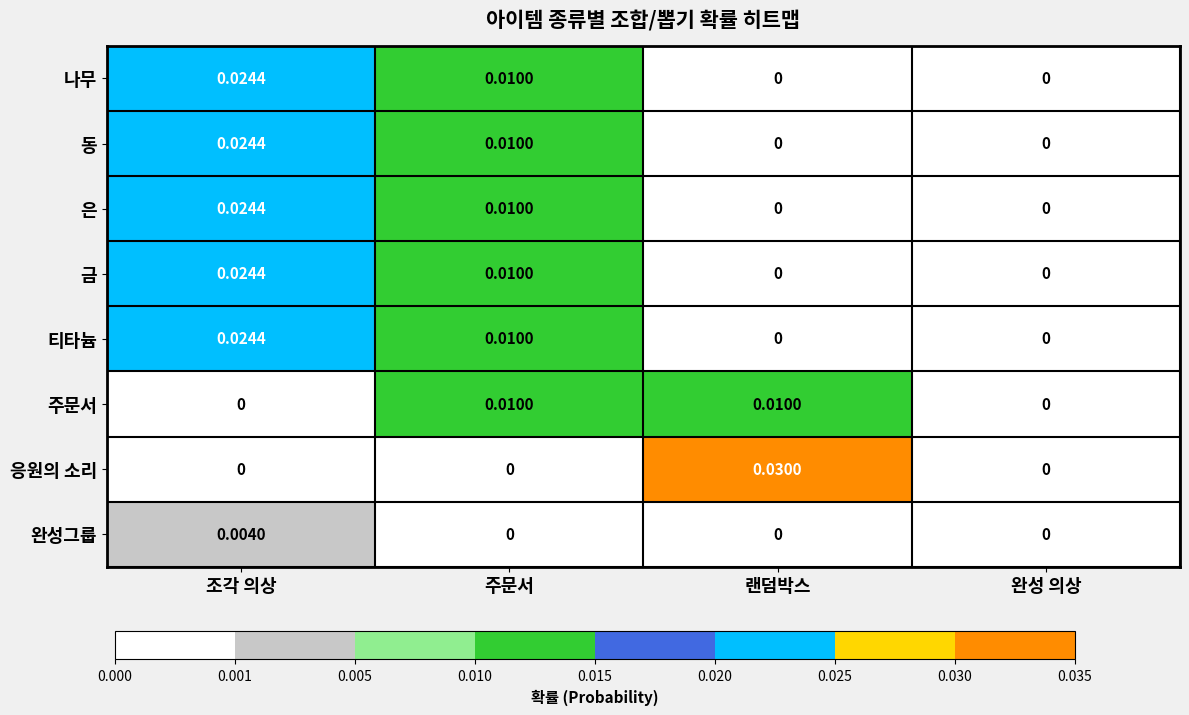

At which category is the sum across all series the highest?

조각 의상